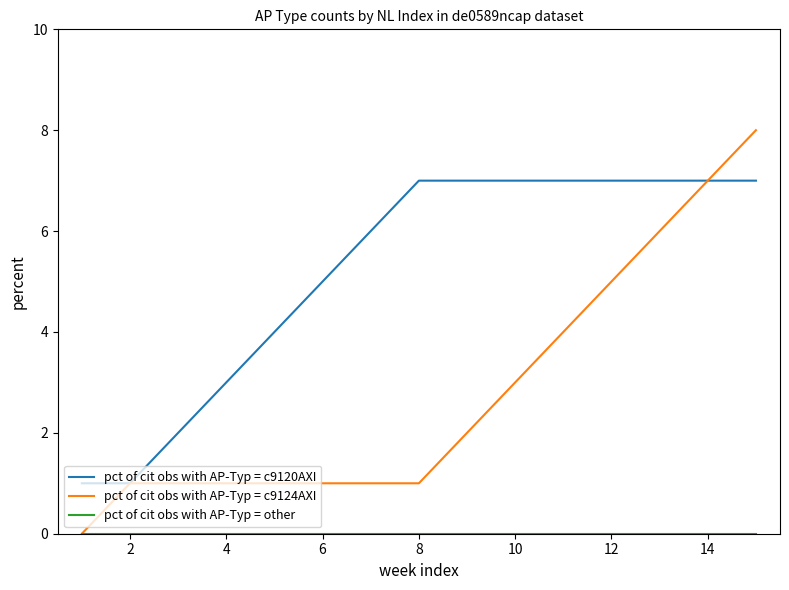

Which series has the widest spread of values?

pct of cit obs with AP-Typ = c9124AXI